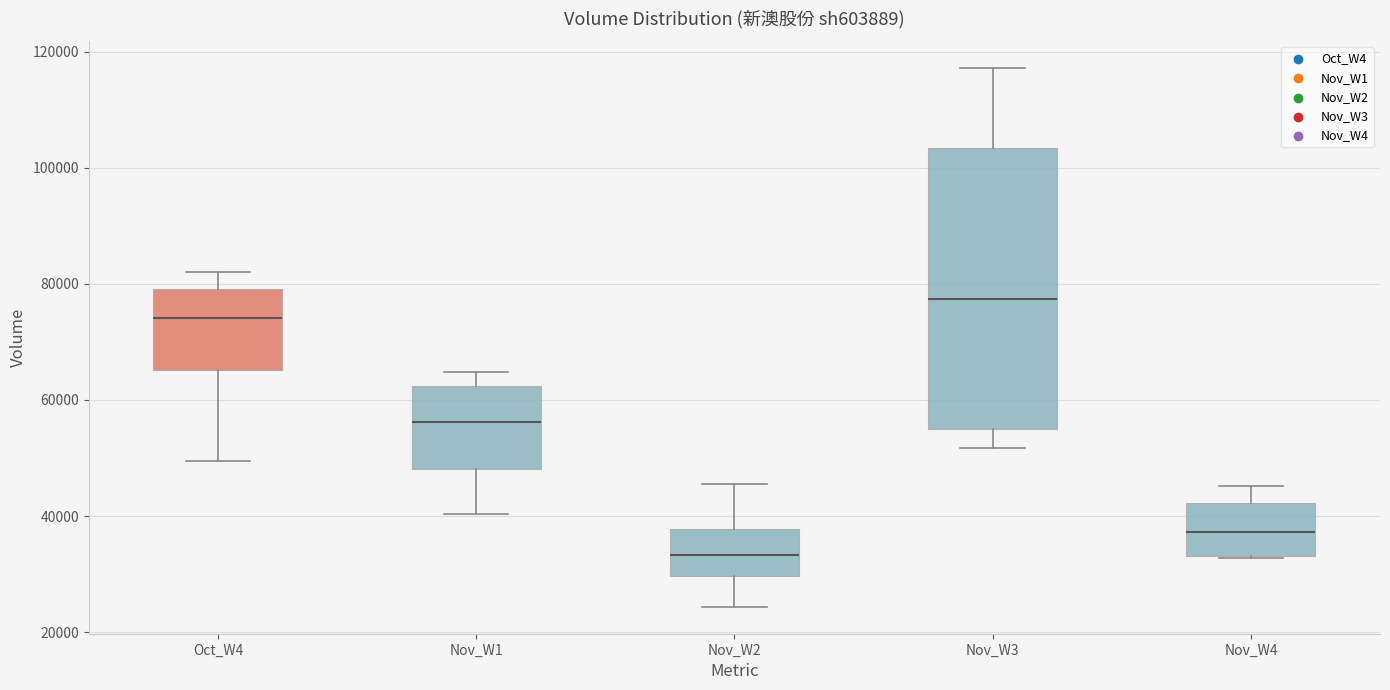

Reading left to right, read every box against the y-axis: the position of its median line, the range the box covers, and the ends of its whiskers. The values are not printed on the chart, so give them approximately, as read against the axis.

Oct_W4: median 74000, box 66000 to 80000, whiskers 50000 to 82000
Nov_W1: median 56000, box 48000 to 62000, whiskers 40000 to 64000
Nov_W2: median 34000, box 30000 to 38000, whiskers 24000 to 46000
Nov_W3: median 78000, box 56000 to 104000, whiskers 52000 to 118000
Nov_W4: median 38000, box 34000 to 42000, whiskers 32000 to 46000